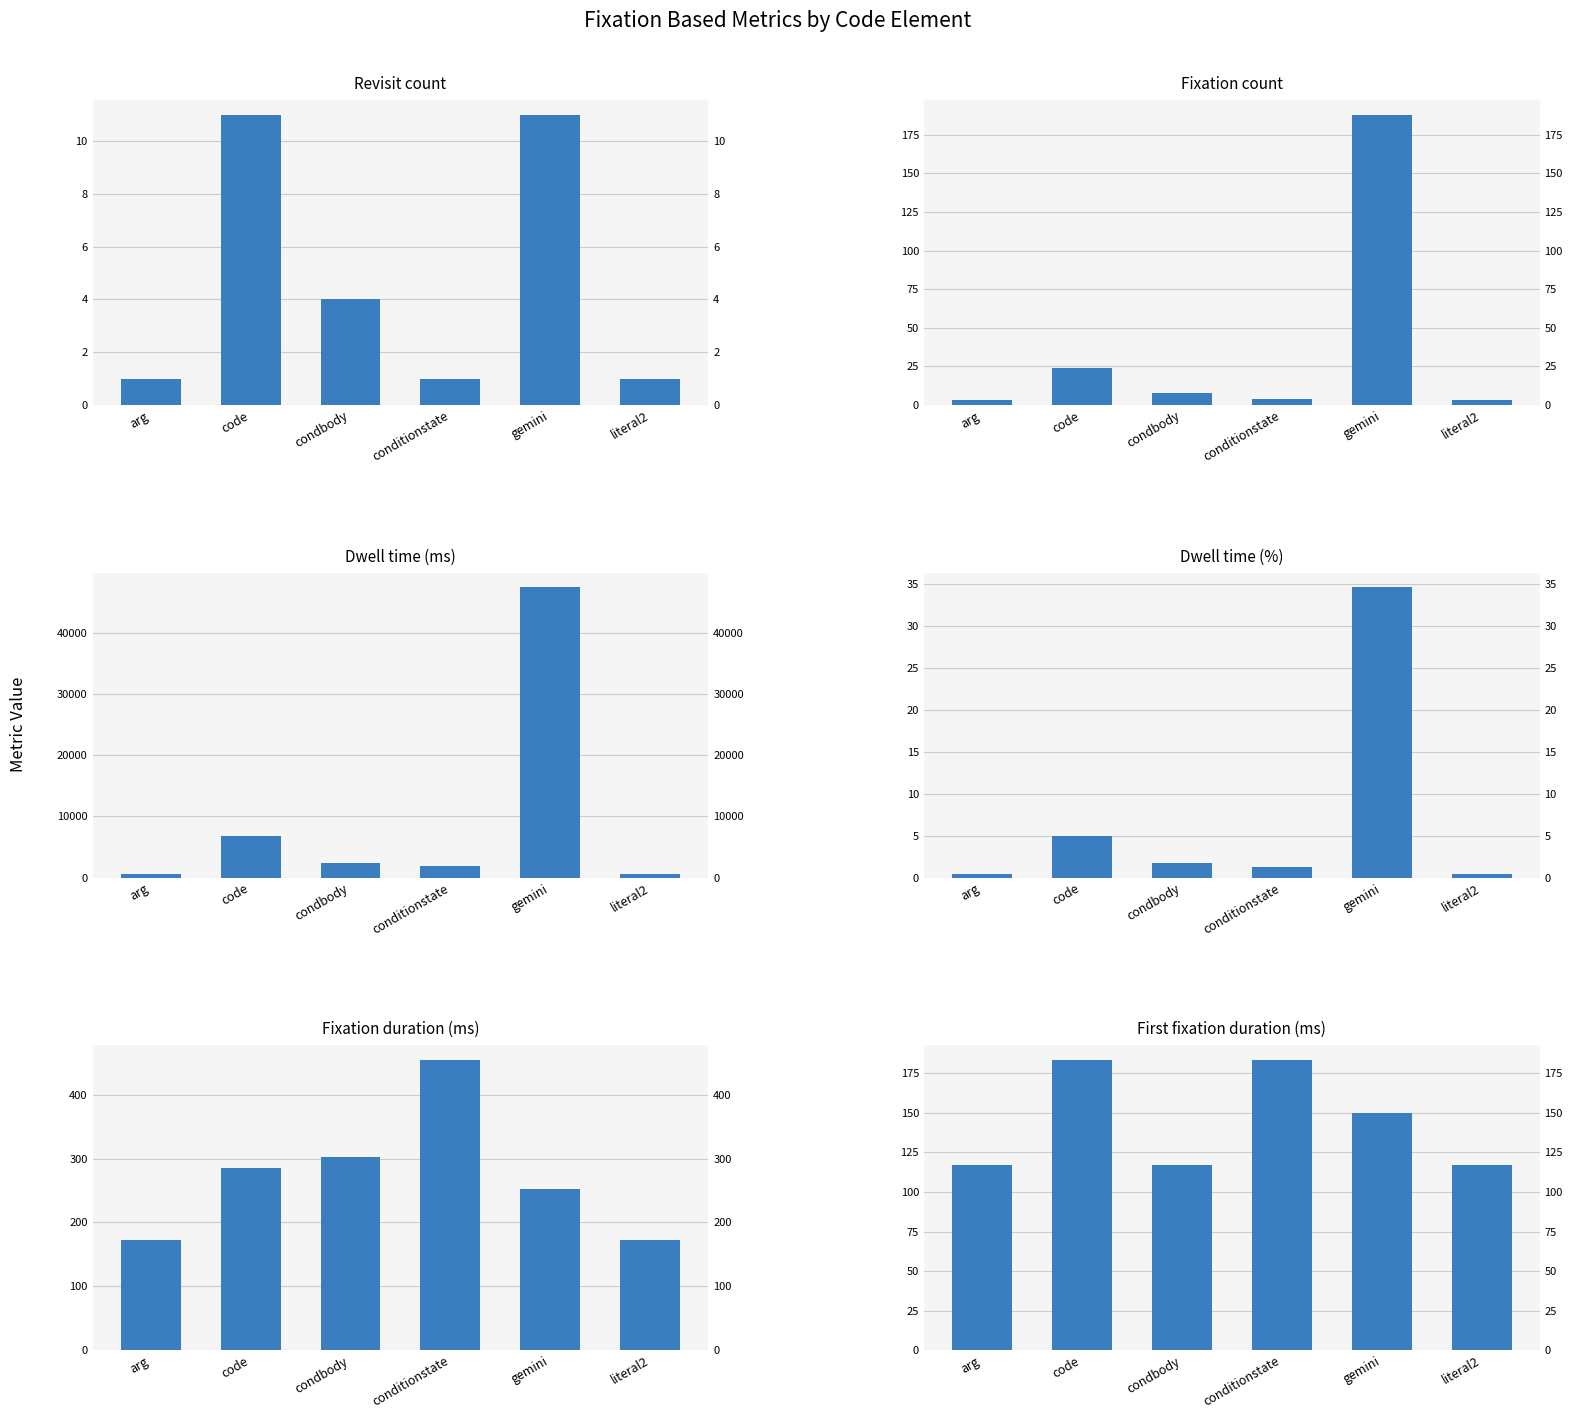

What is the total value across all series at gemini?

48153.8